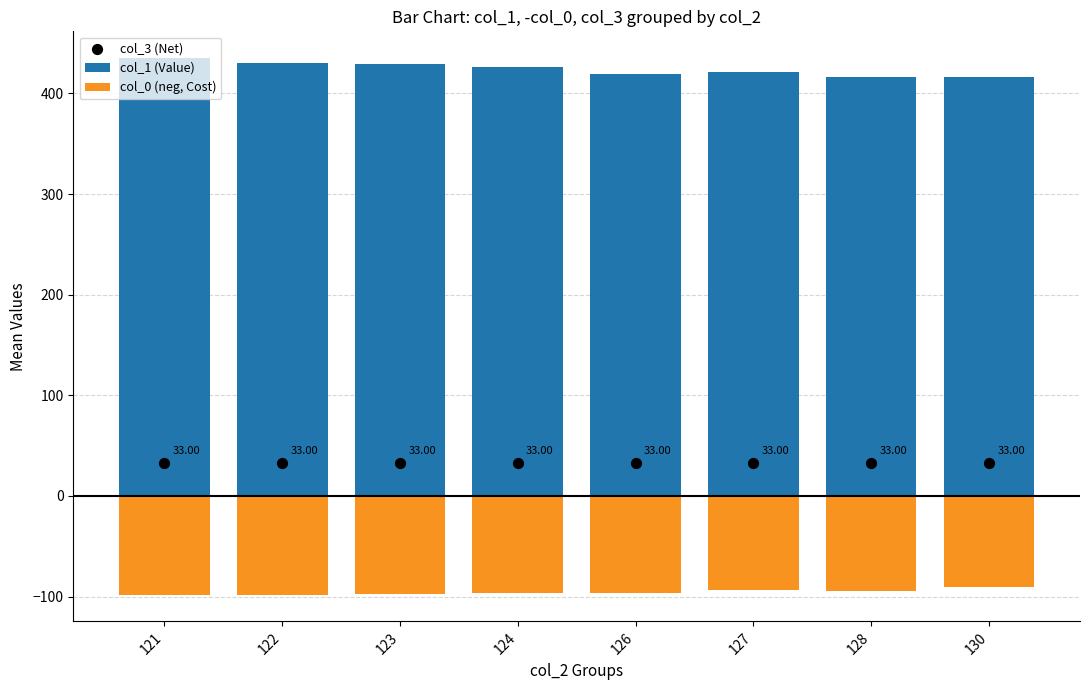

At how many categories does at least one series exceed 402?

8